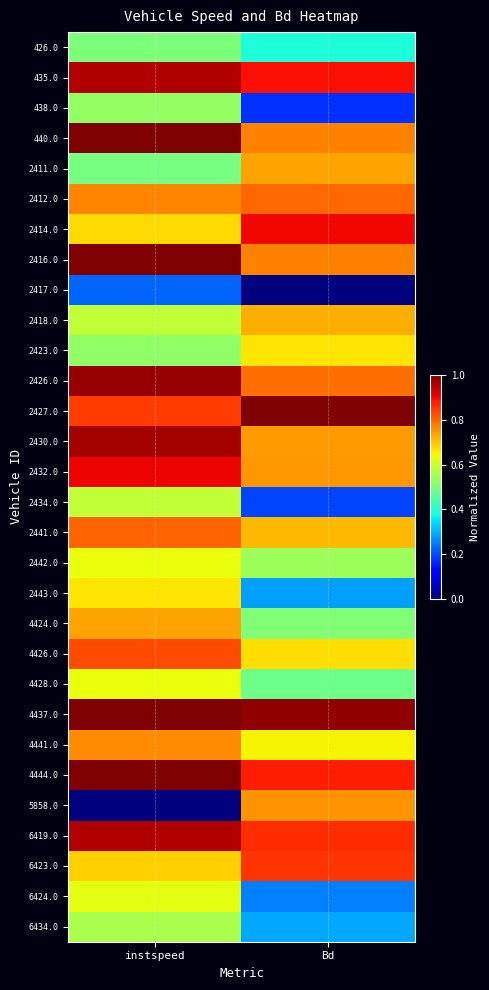

At which category is the sum across all series the highest?

instspeed